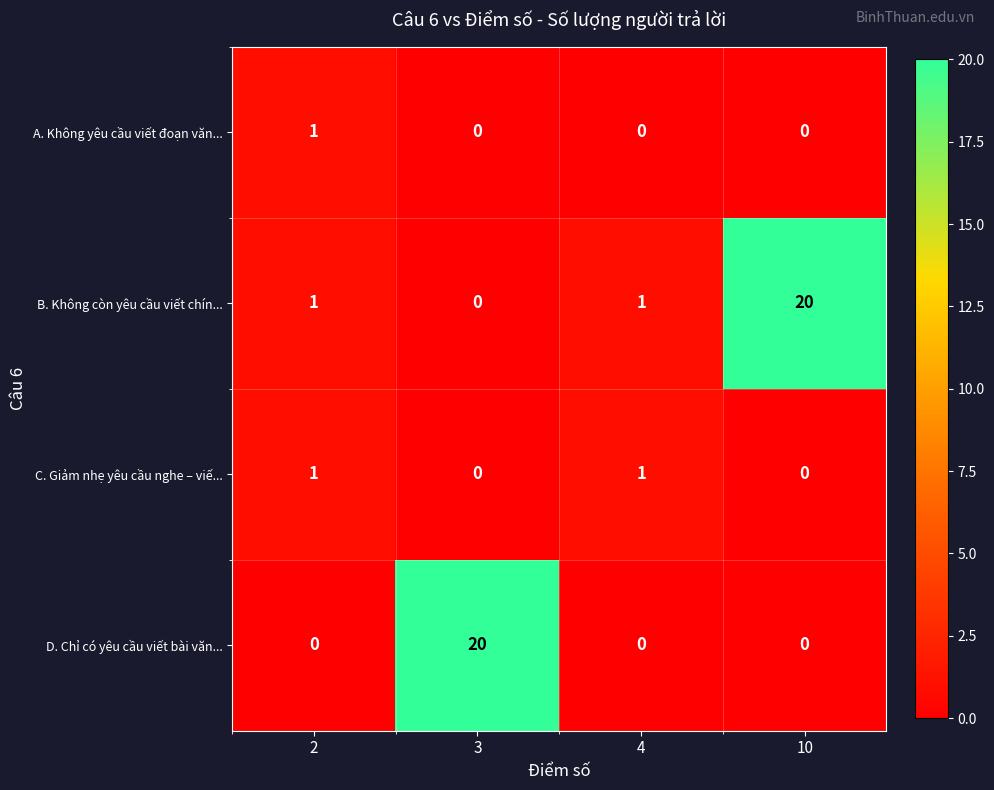

What is the greatest value displayed?

20